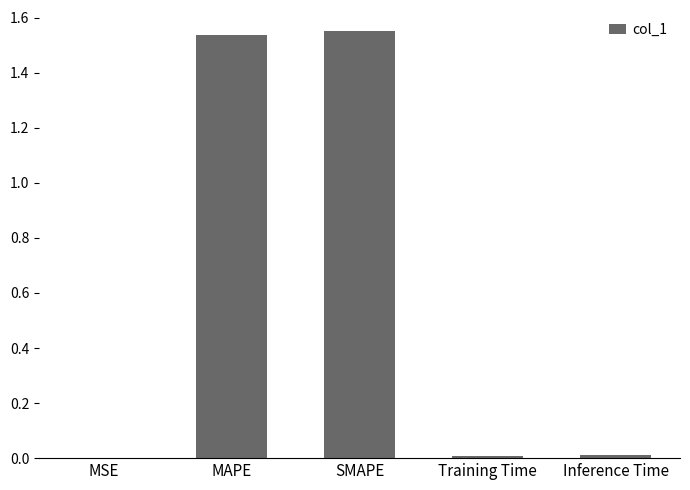

Which has a higher value, Training Time or MAPE?

MAPE